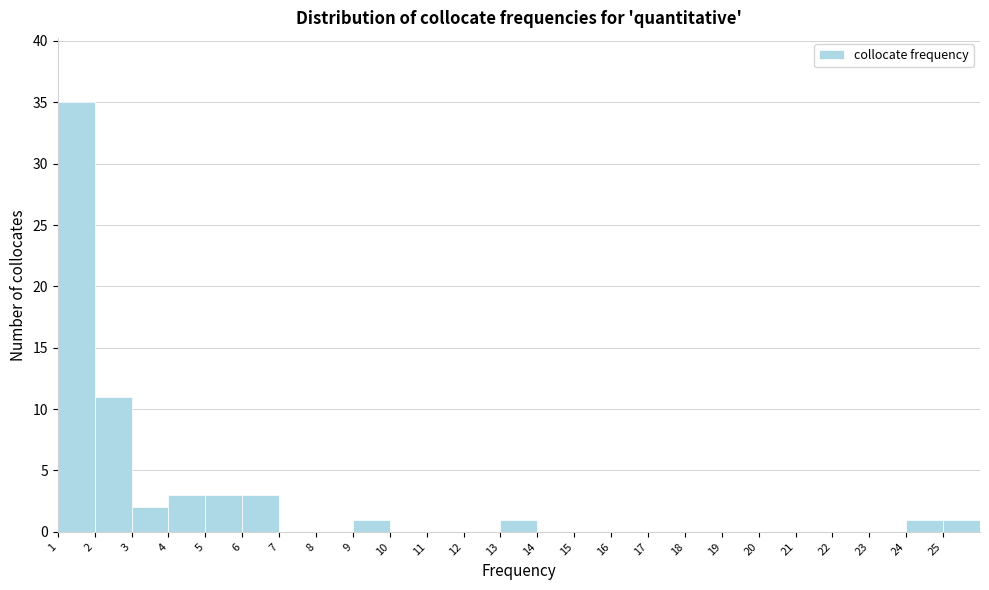

Reading left to right, what are all the values shown in this chart?

1=35	2=11	3=2	4=3	5=3	6=3	7=0	8=0	9=1	10=0	11=0	12=0	13=1	14=0	15=0	16=0	17=0	18=0	19=0	20=0	21=0	22=0	23=0	24=1	25=1